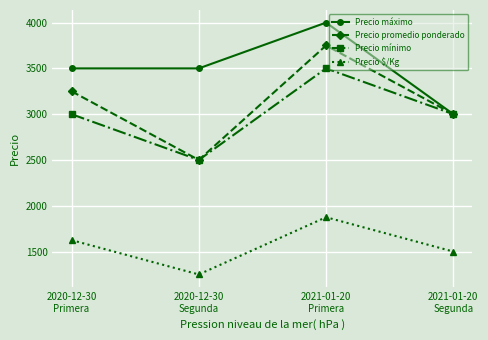

How many Precio promedio ponderado values are between 3000 and 3750?

3